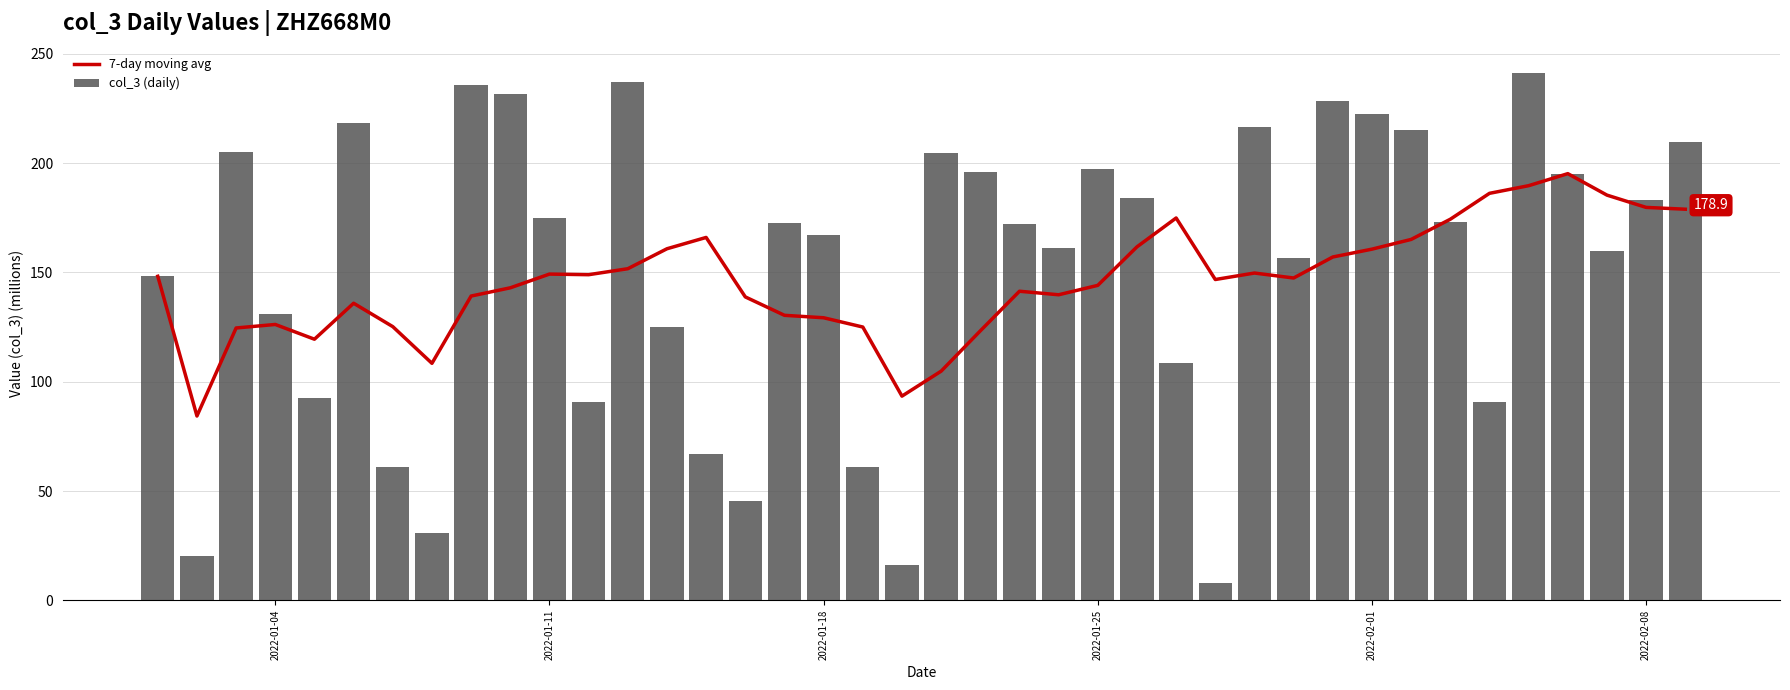

The value of 7-day moving avg at 2022-02-01 is 274.3. True or false?

False